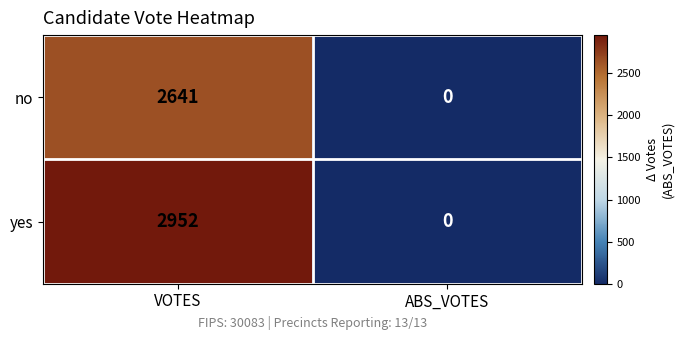

What is the difference between the no values at VOTES and ABS_VOTES?

2641